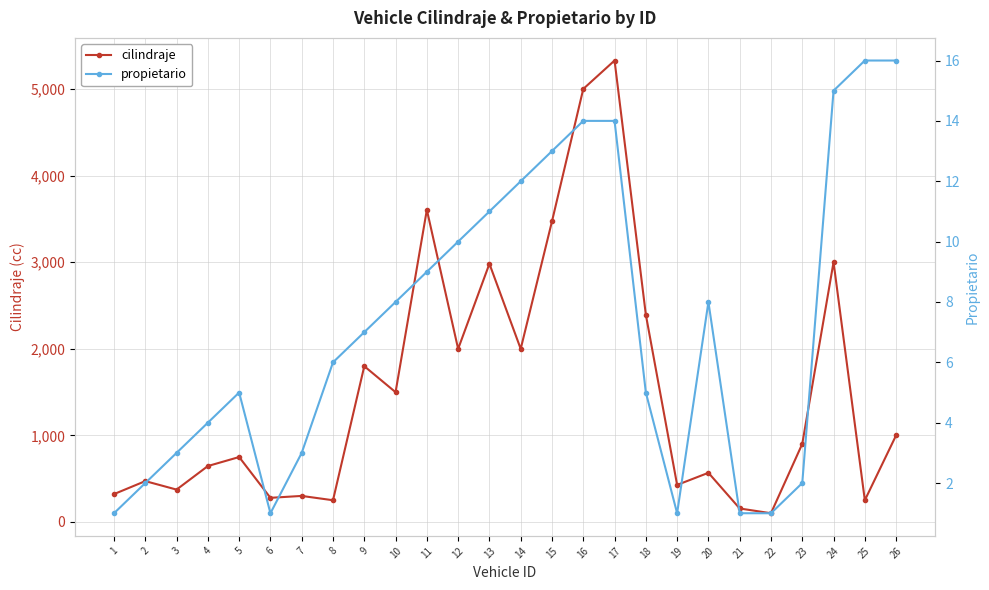

Does the chart display data point markers on the line(s)?

Yes